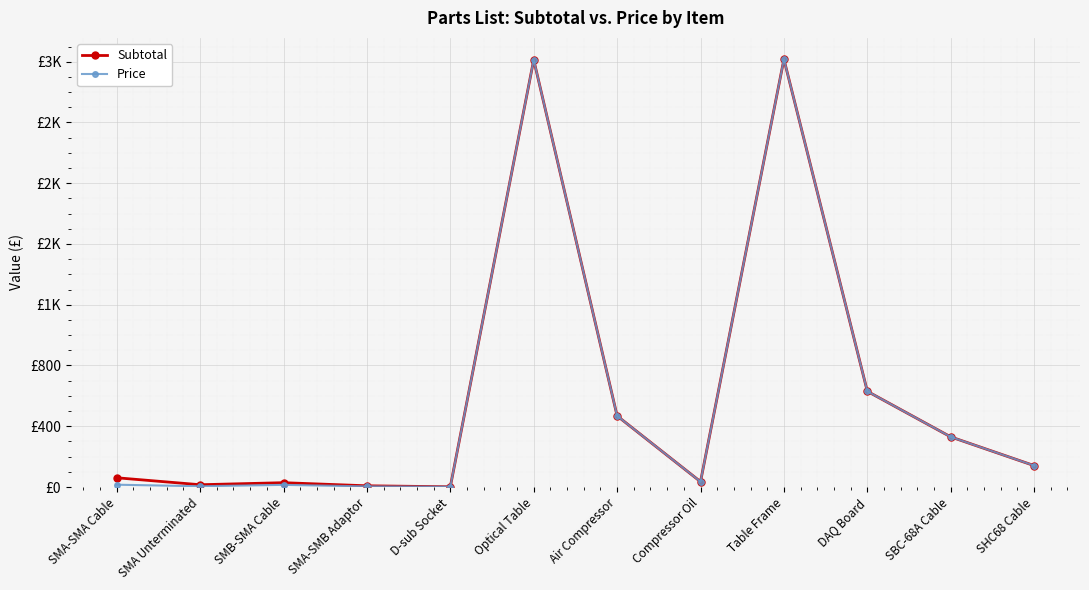

The value of Subtotal at Air Compressor is 468.2. True or false?

True